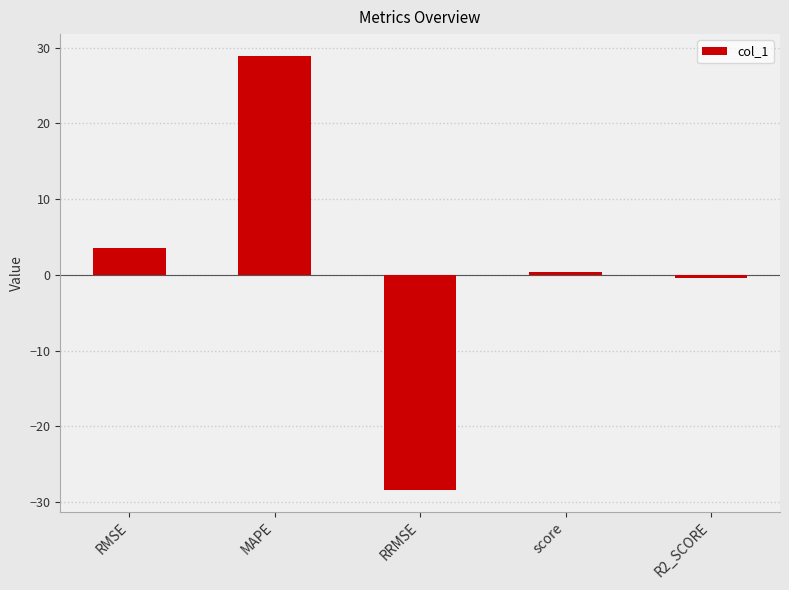

What is the change in value from RMSE to score?

-3.1